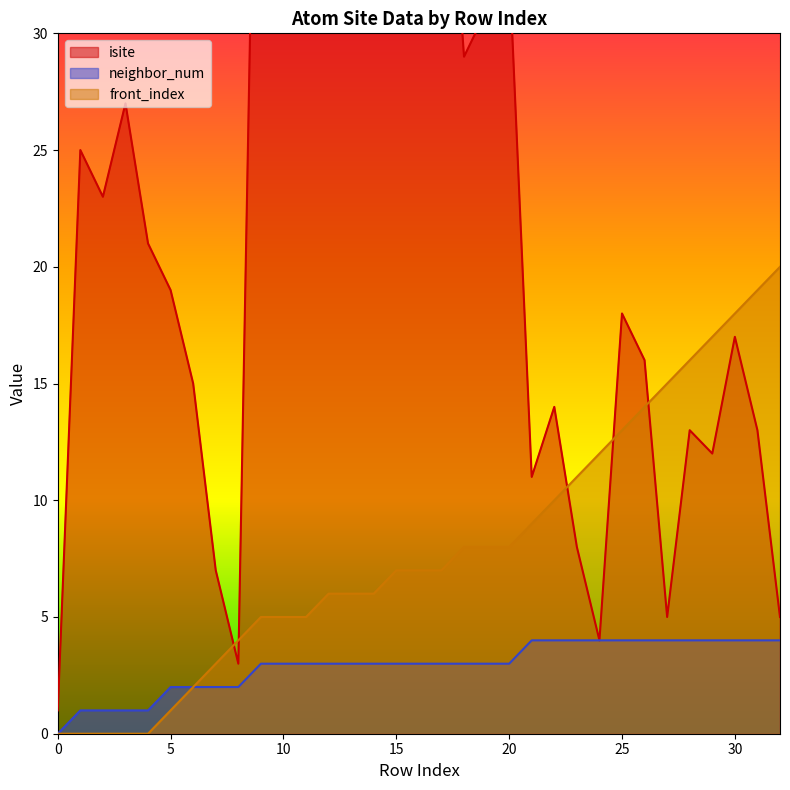

What is the total value across all series at 20?

44